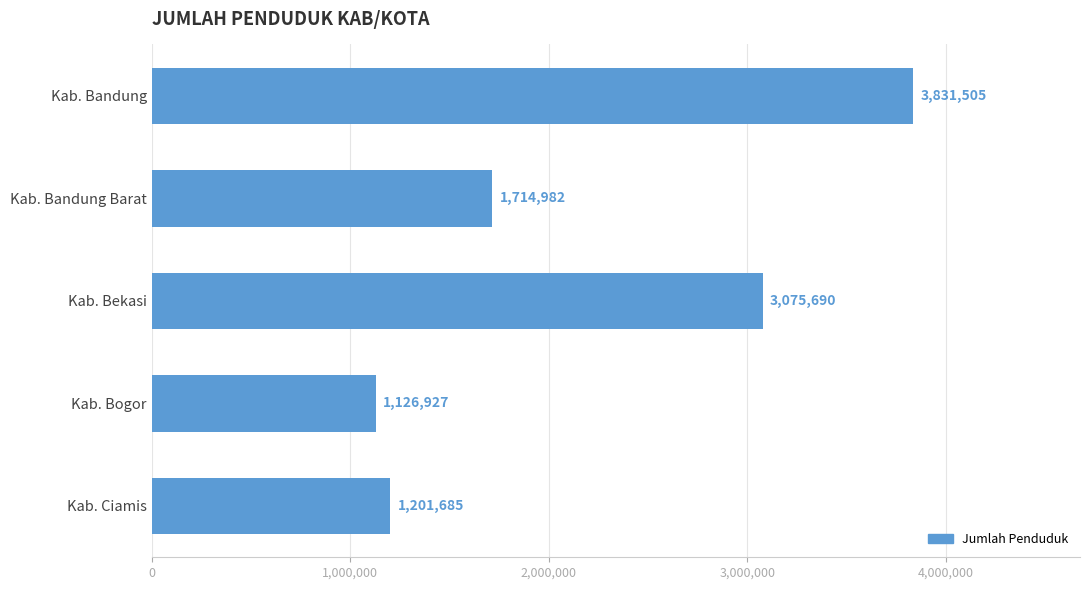

At which label is the value closest to 2479216?

Kab. Bekasi